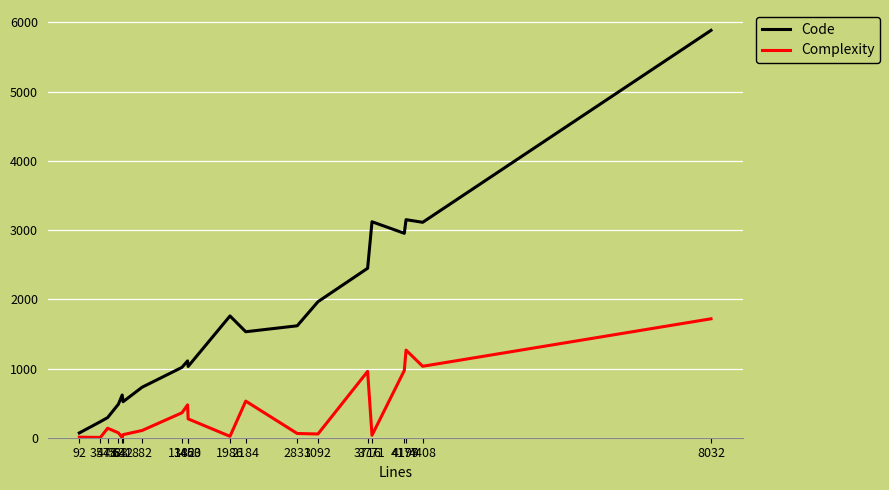

Does the chart display data point markers on the line(s)?

No